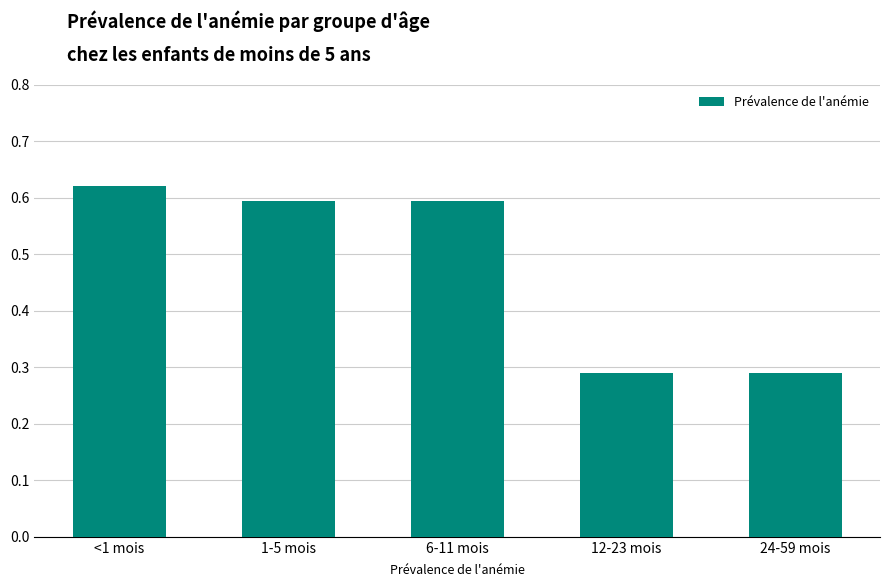

Which label corresponds to the largest value in the chart?

<1 mois